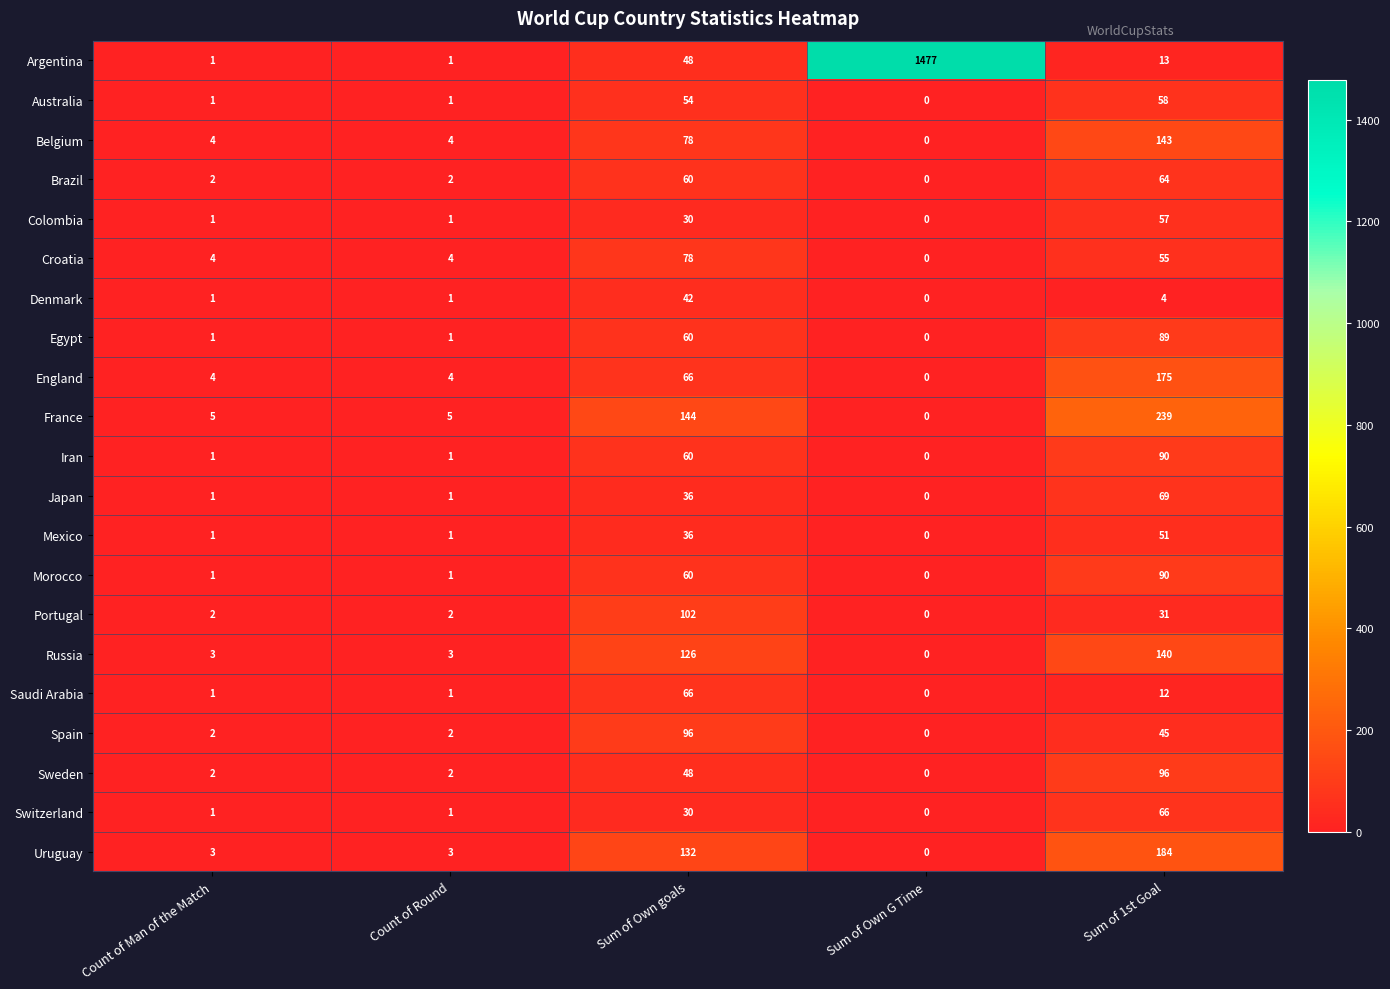

Which series changed the most between Count of Round and Sum of Own G Time?

Argentina